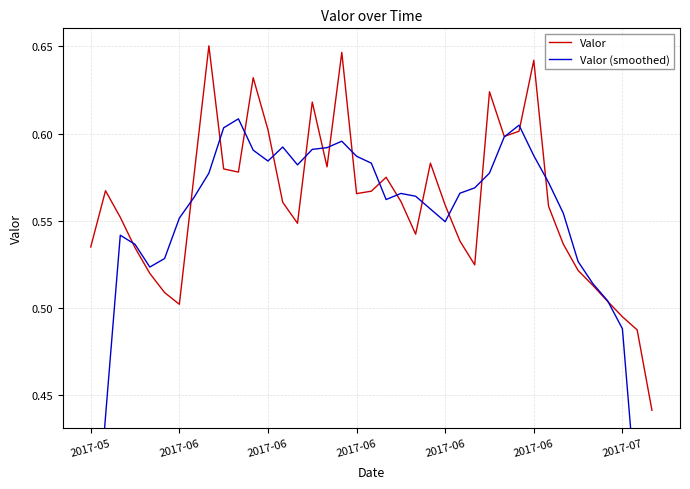

What is the total value across all series at 2017-06?

1.1